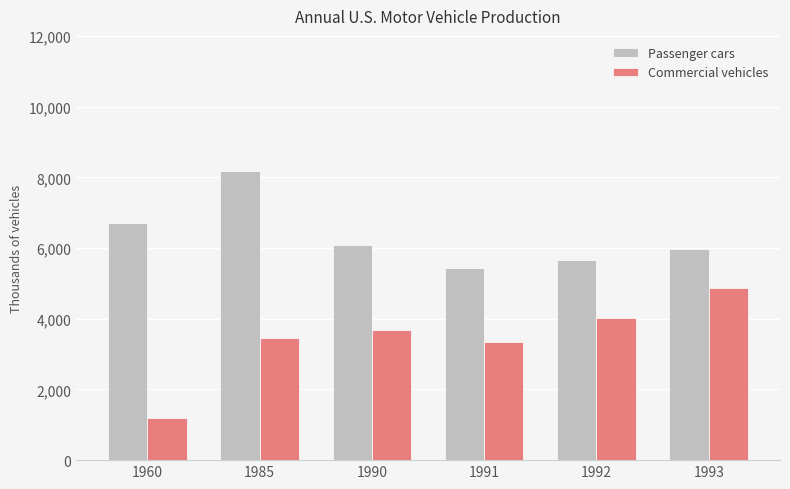

What is the difference between the Commercial vehicles values at 1991 and 1992?

674.6